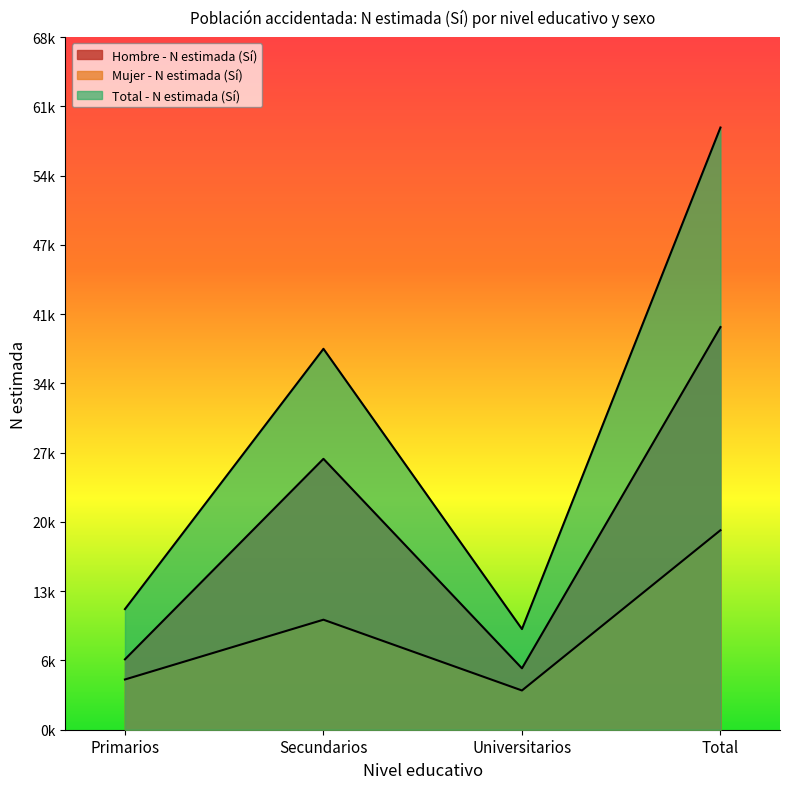

Does the chart display data point markers on the line(s)?

No